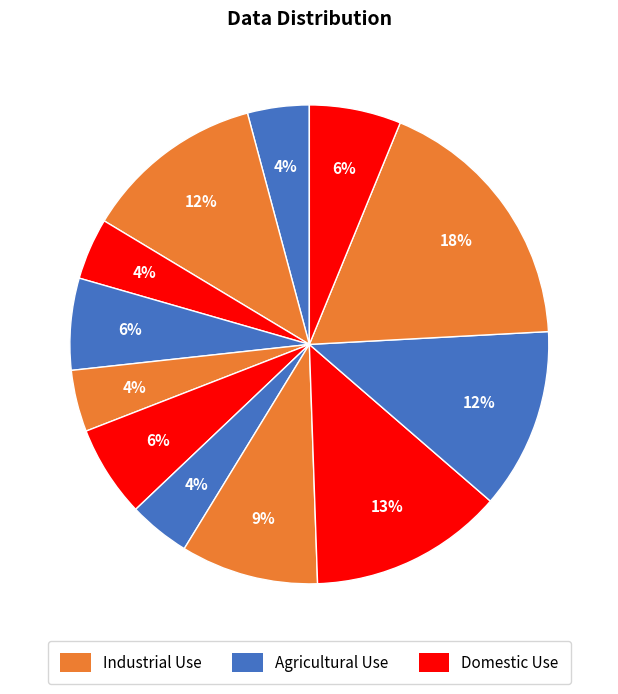

Rank the categories by value from highest to lowest.

10, 8, 1, 9, 7, 3, 5, 11, 0, 2, 4, 6